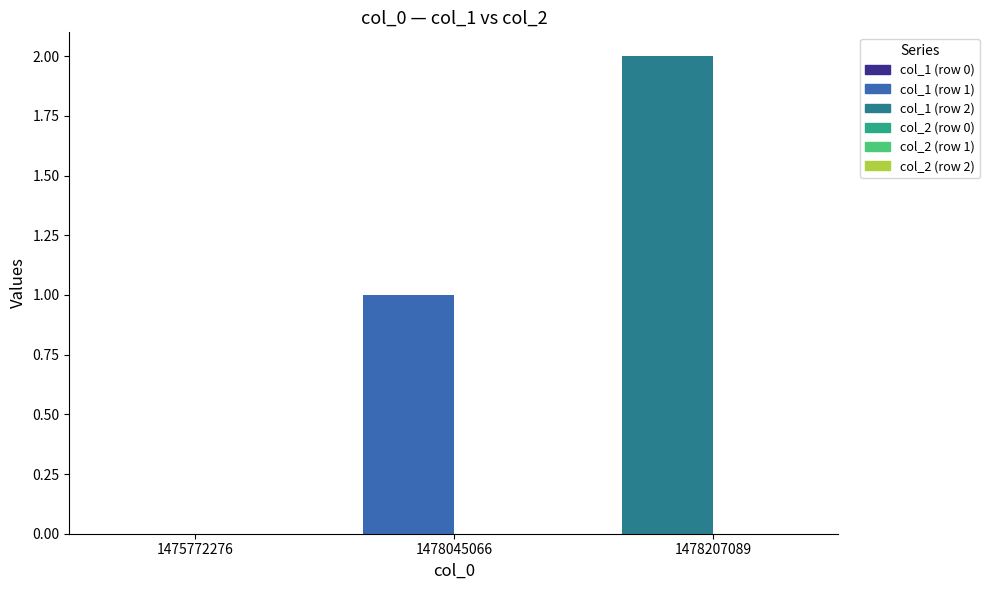

Rank the series by their average value, from highest to lowest.

col_1, col_2